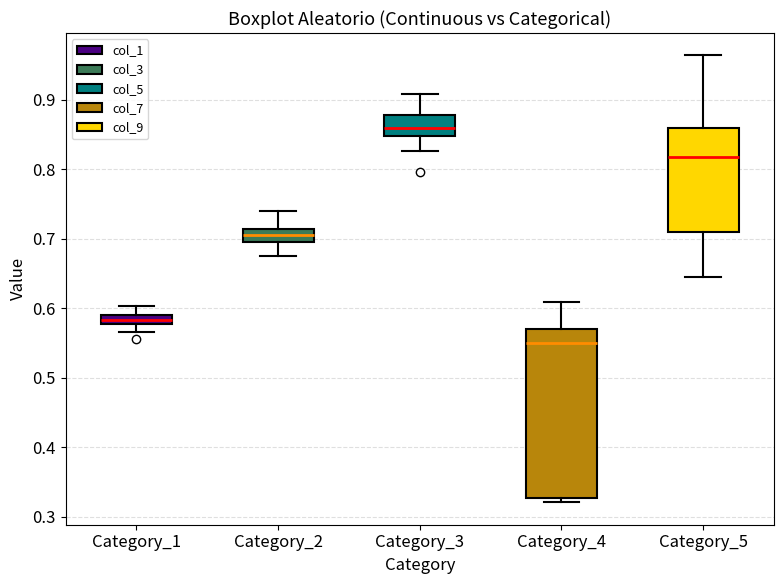

Which box has the highest median line?

Category_3